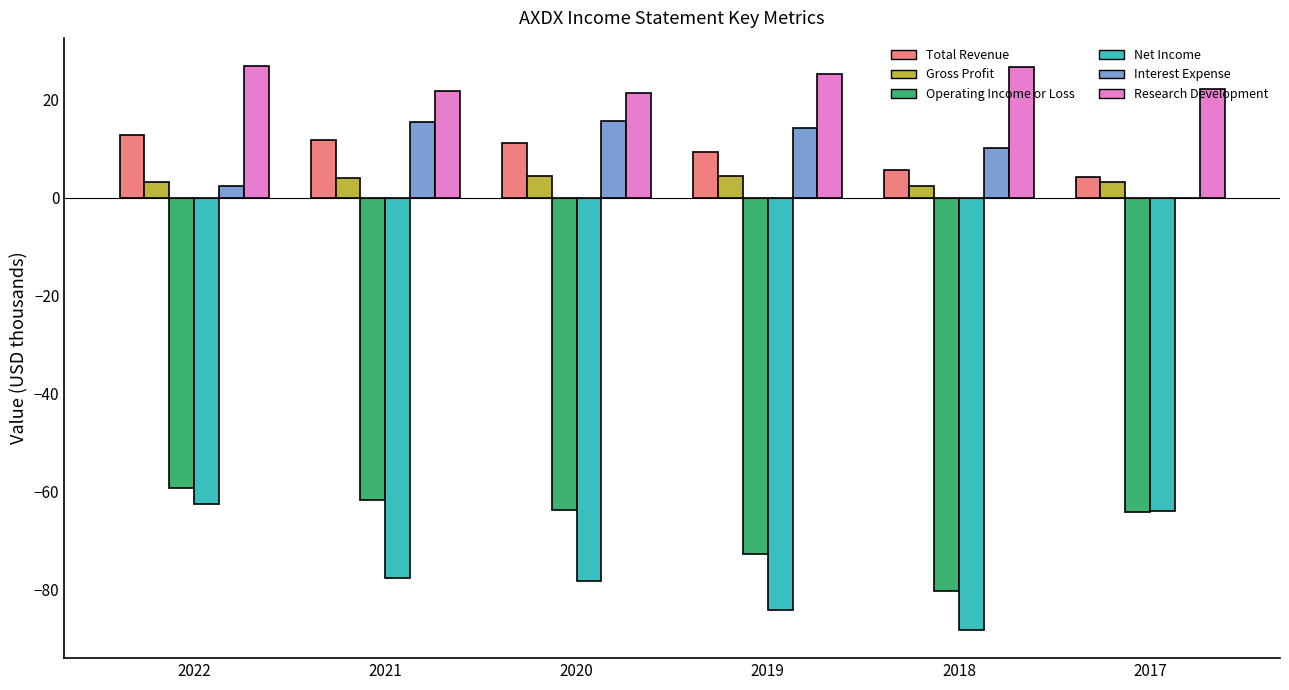

Read the Research Development value at 2019.

25.3